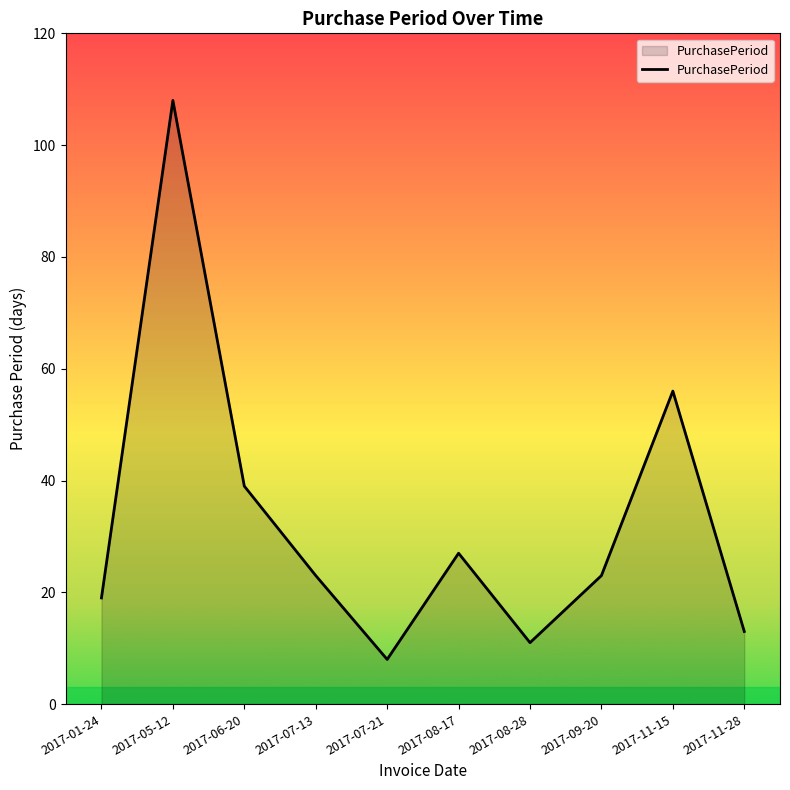

Reading left to right, extract all data points from this chart.

19	108	39	23	8	27	11	23	56	13